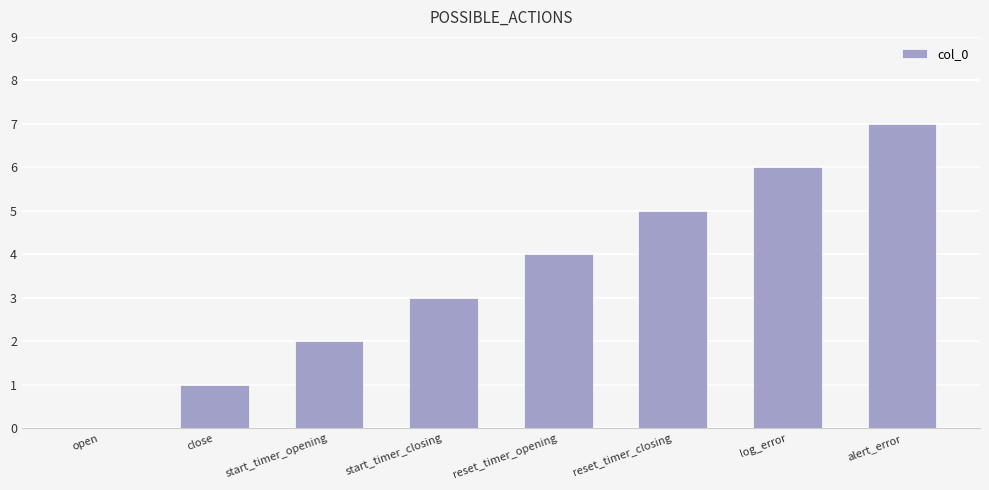

What is the sum of the values at close and log_error?

7